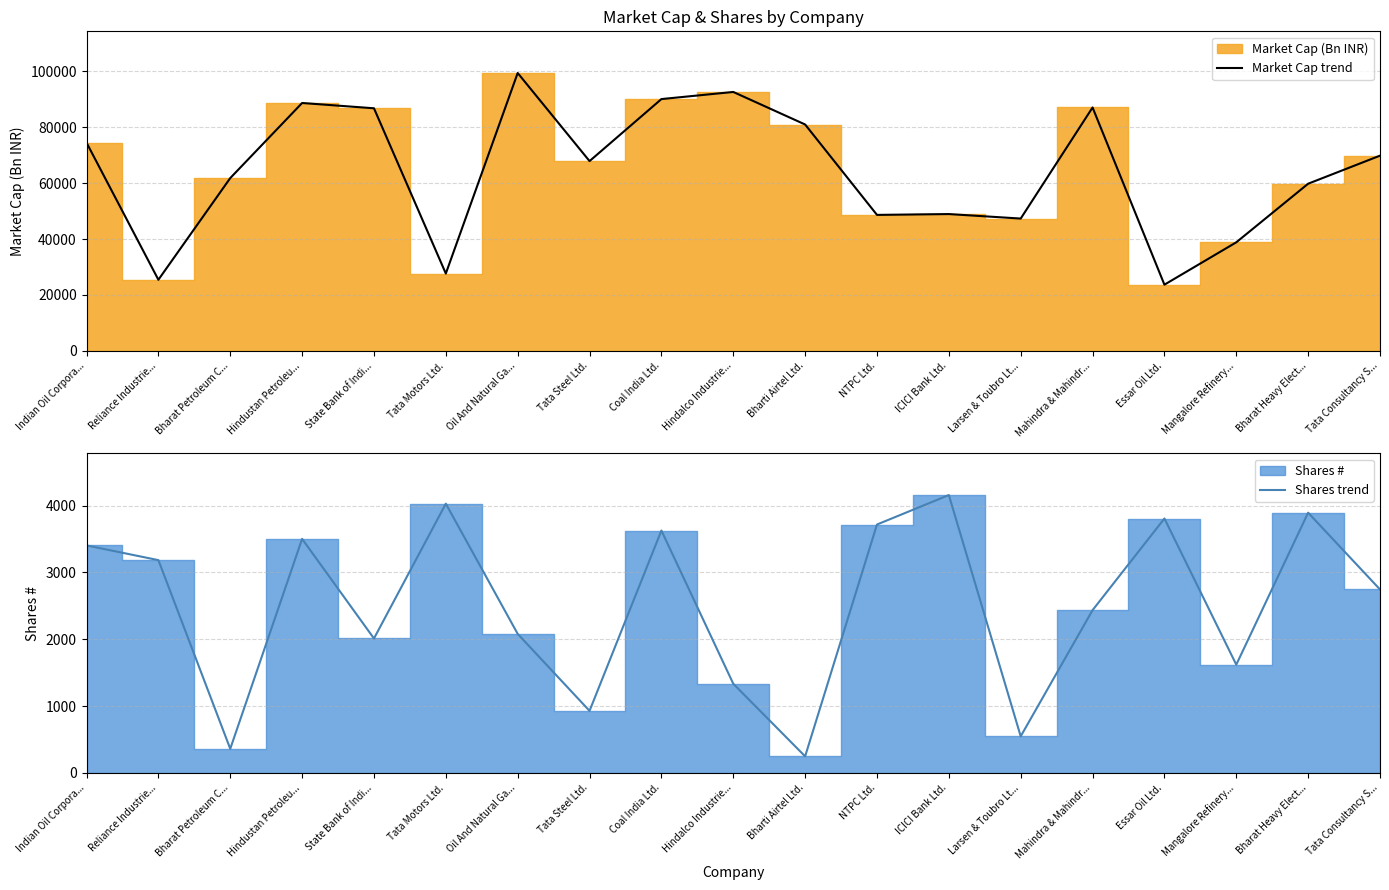

What is the value of the Market Cap trend point at the 6th from the left?

27642